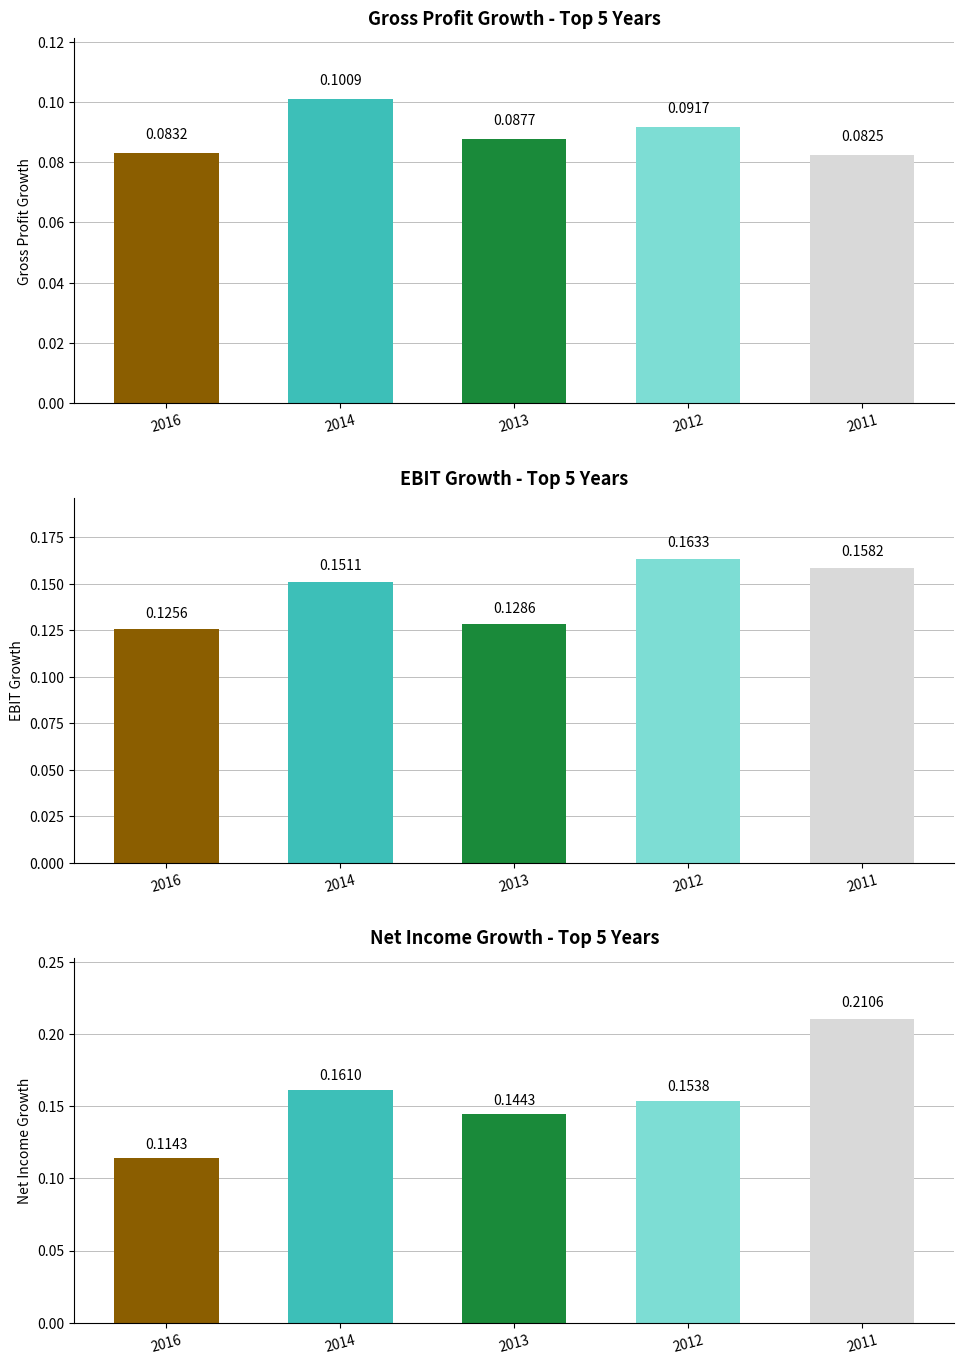

What is the total value across all series at 2014?

0.4